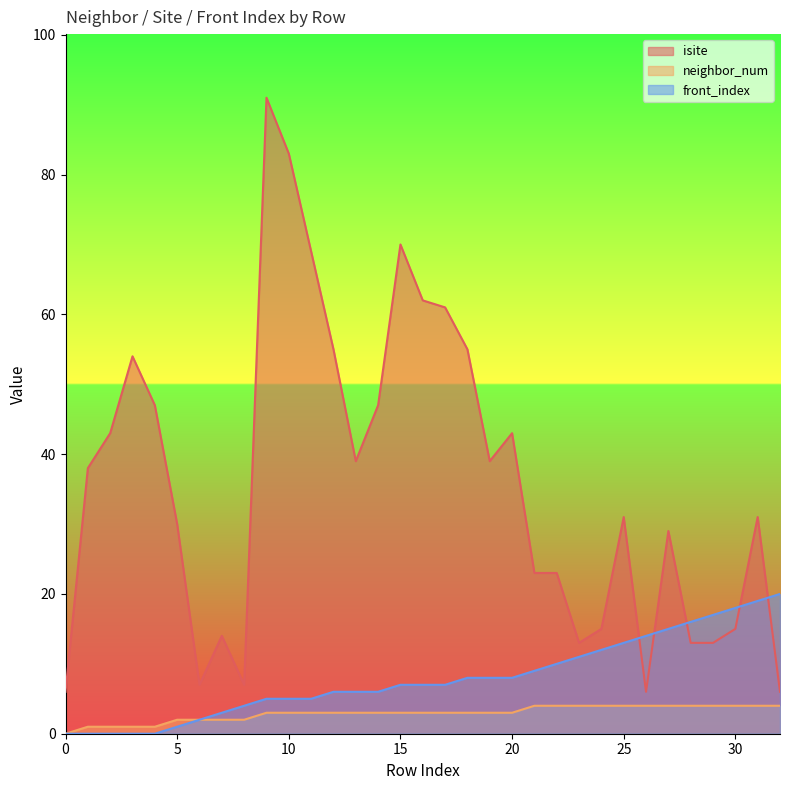

What is the value of the neighbor_num point at the 26th from the left?

4